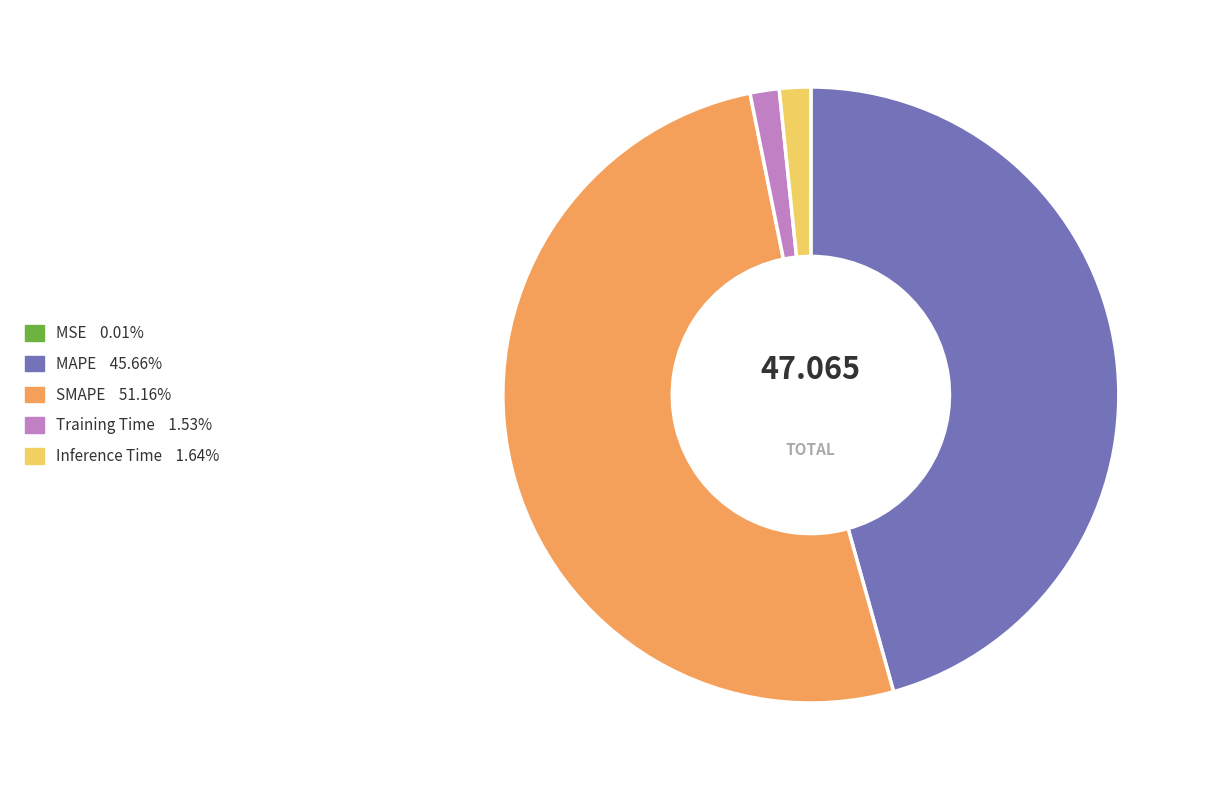

Between MAPE and SMAPE, which is larger?

SMAPE